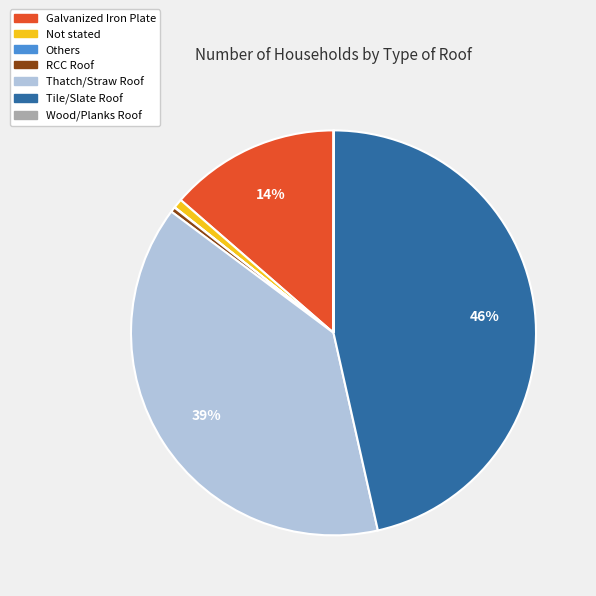

Is there a majority slice in this chart?

No